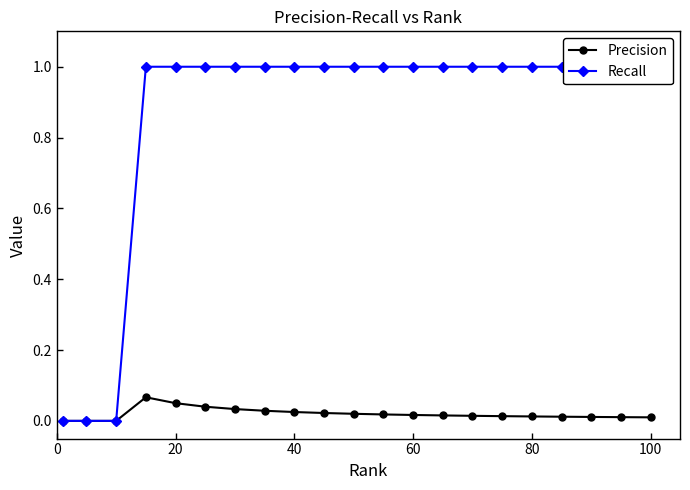

Does the chart display data point markers on the line(s)?

Yes